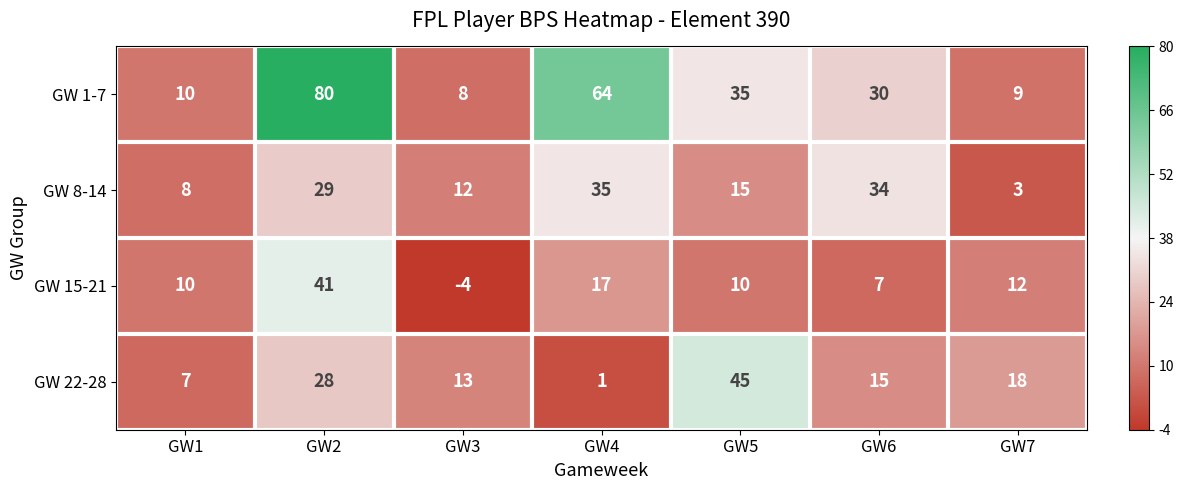

What is the average value of the GW 1-7 series?

34